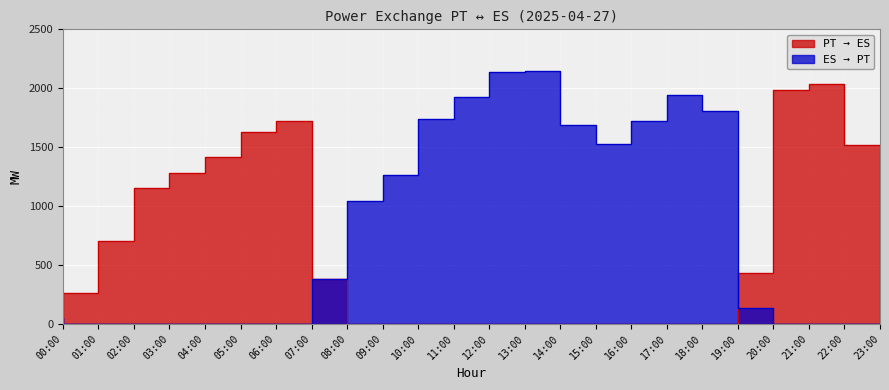

What is the total value across all series at 04:00?

1280